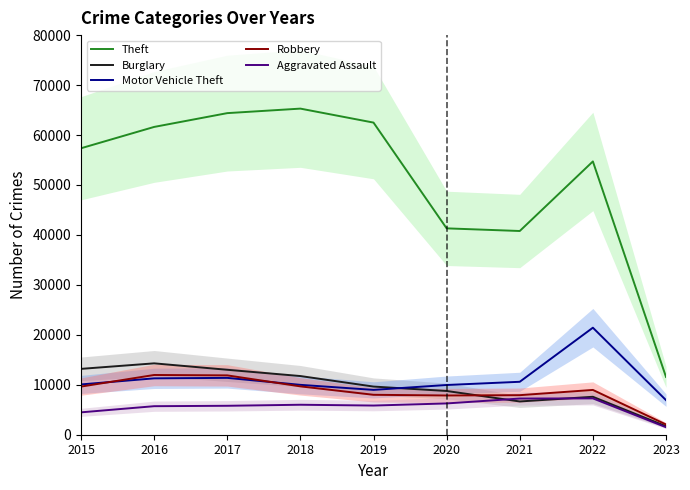

Which series has the largest range (max minus min)?

Theft